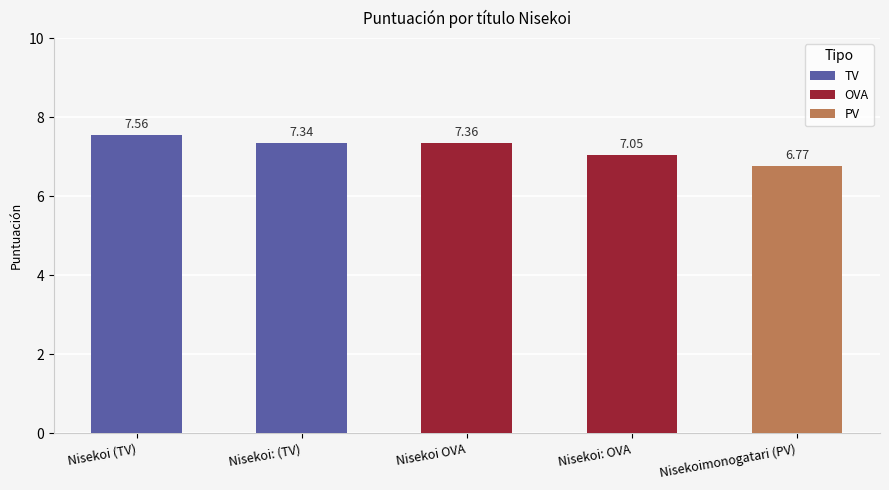

List the labels in order of value, largest first.

Nisekoi (TV), Nisekoi OVA, Nisekoi: (TV), Nisekoi: OVA, Nisekoimonogatari (PV)